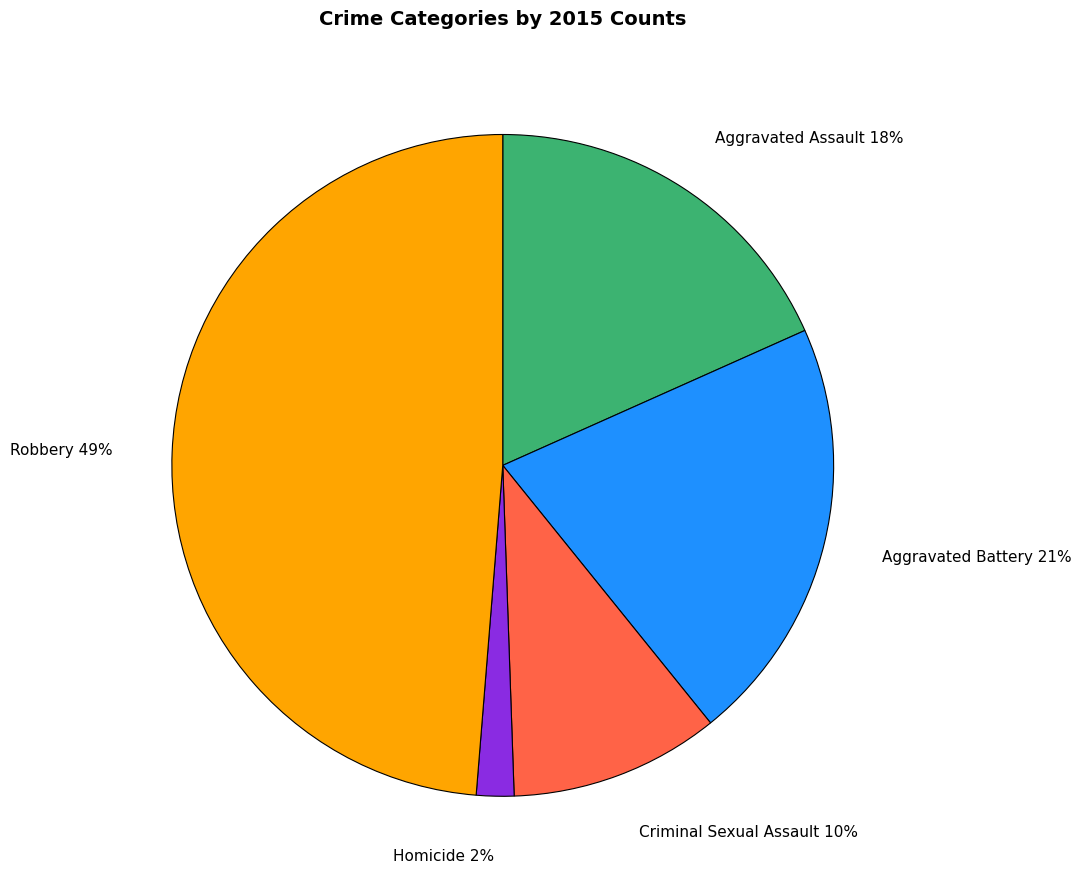

What percentage is the Criminal Sexual Assault slice, to the nearest percent?

10%